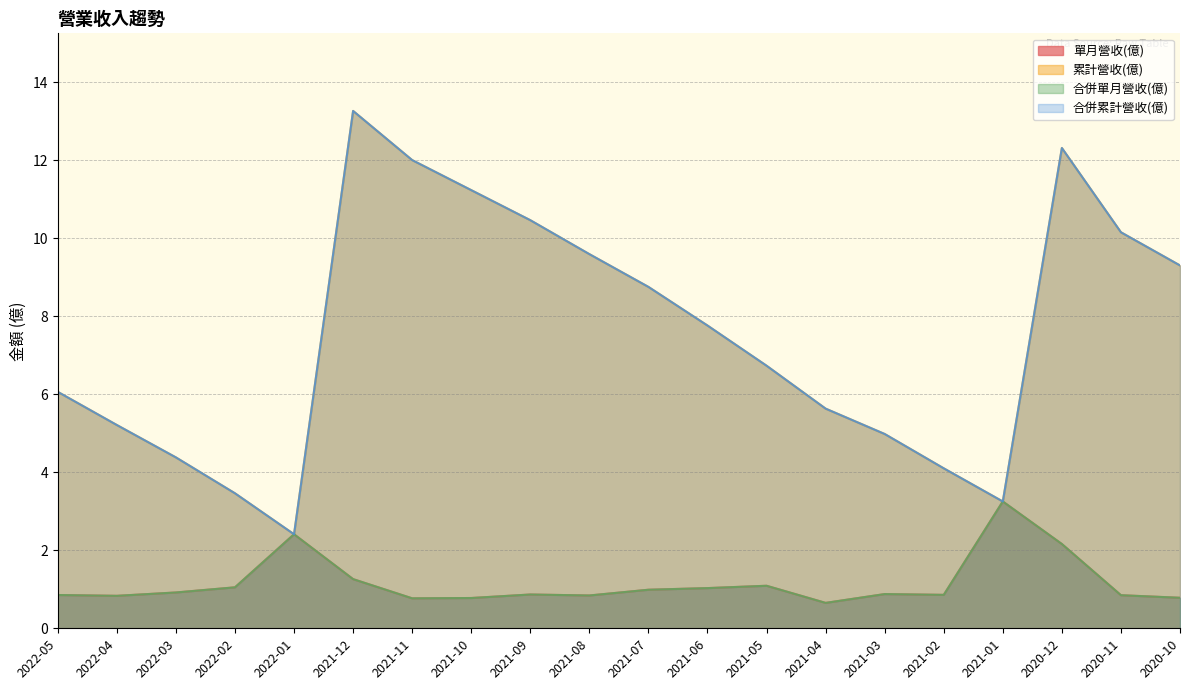

What is the difference between the highest and lowest values at 2021-07?

7.8